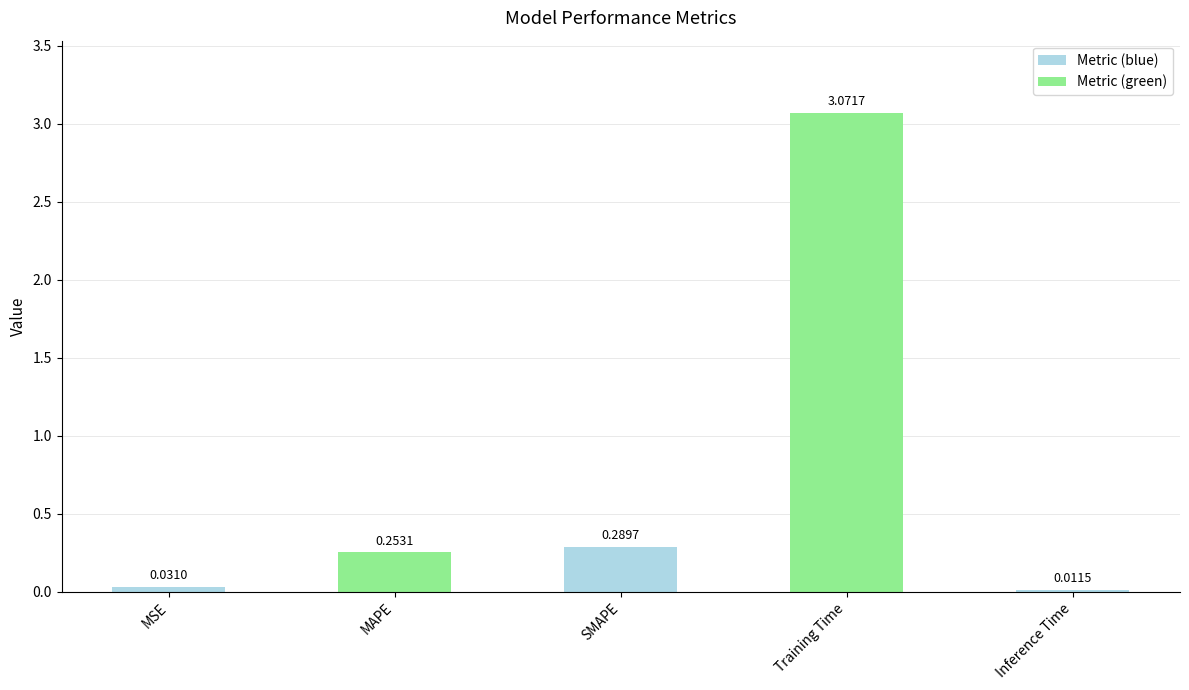

What is the change in value from MSE to SMAPE?

+0.3